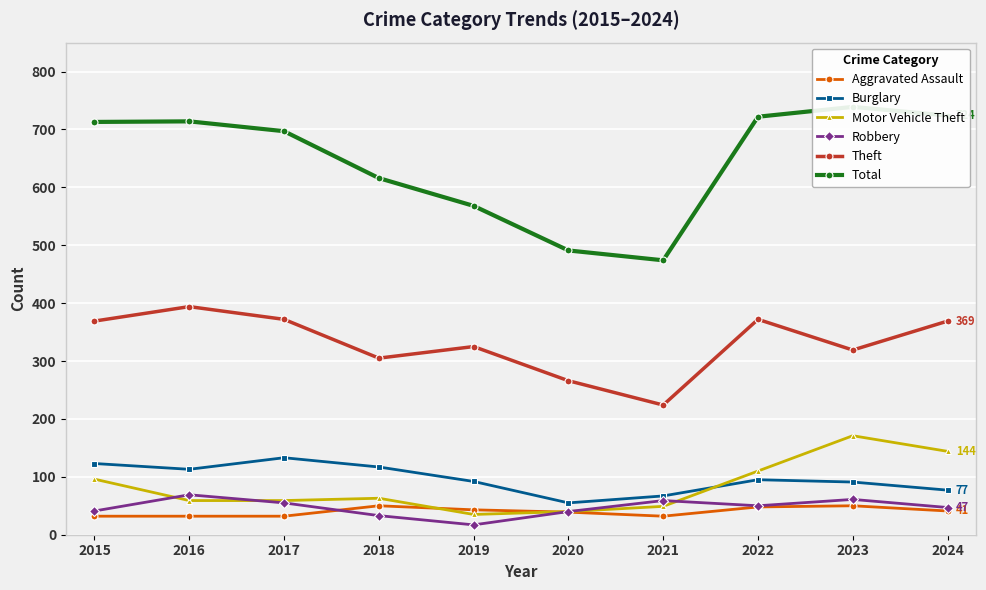

The Aggravated Assault series shows 48 at 2022. True or false?

True